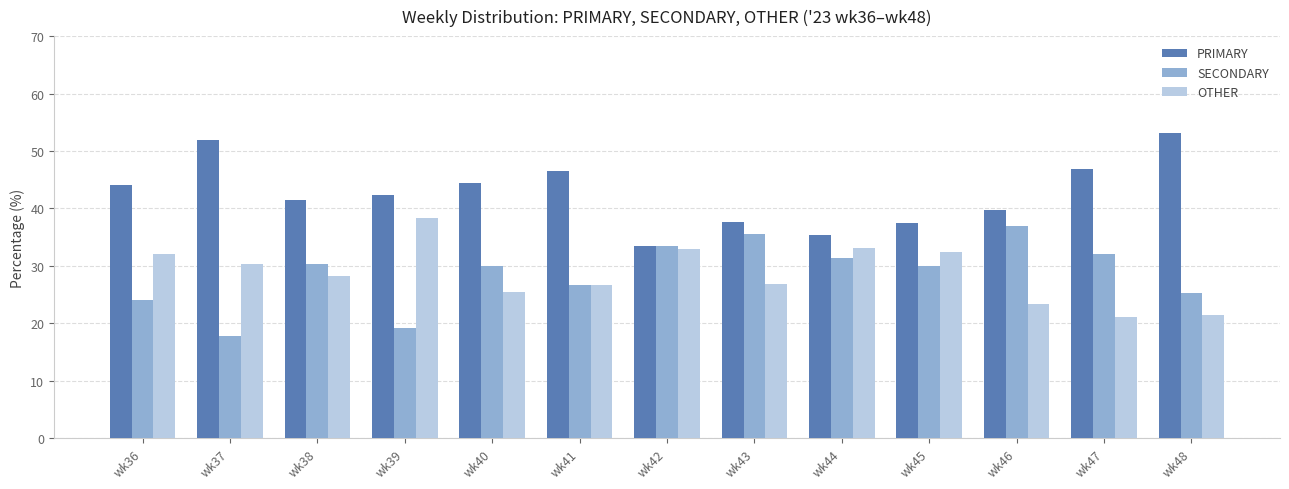

What is the average value of the PRIMARY series?

42.7